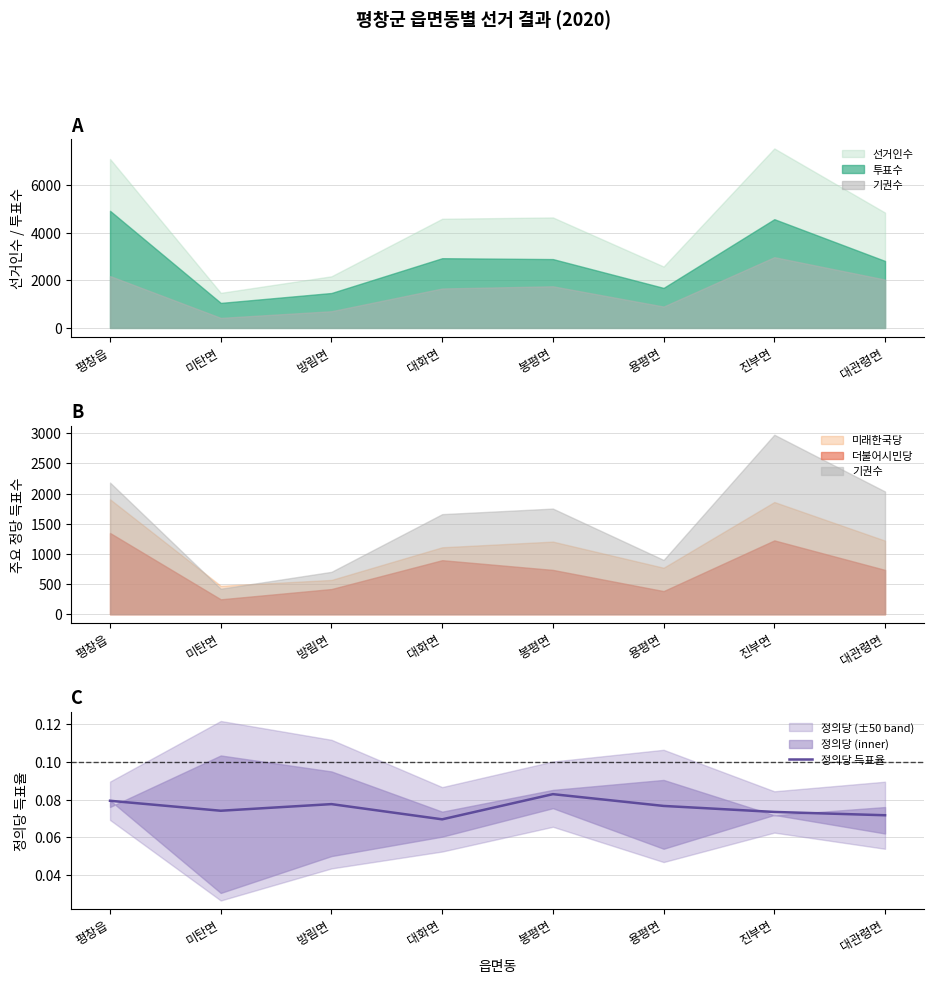

Is it true that the value at 봉평면 is 0.0?

False